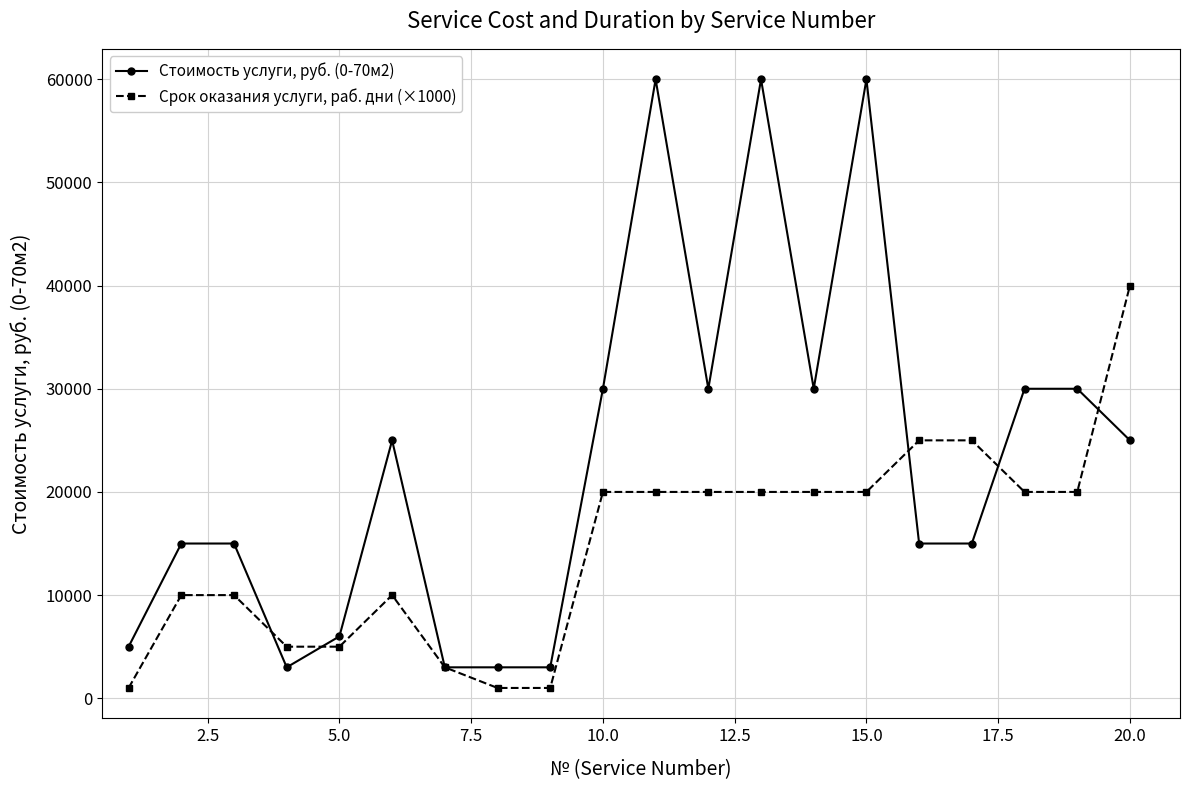

Rank the series by their maximum value, from lowest to highest.

Срок оказания услуги, раб. дни (×1000), Стоимость услуги, руб. (0-70м2)